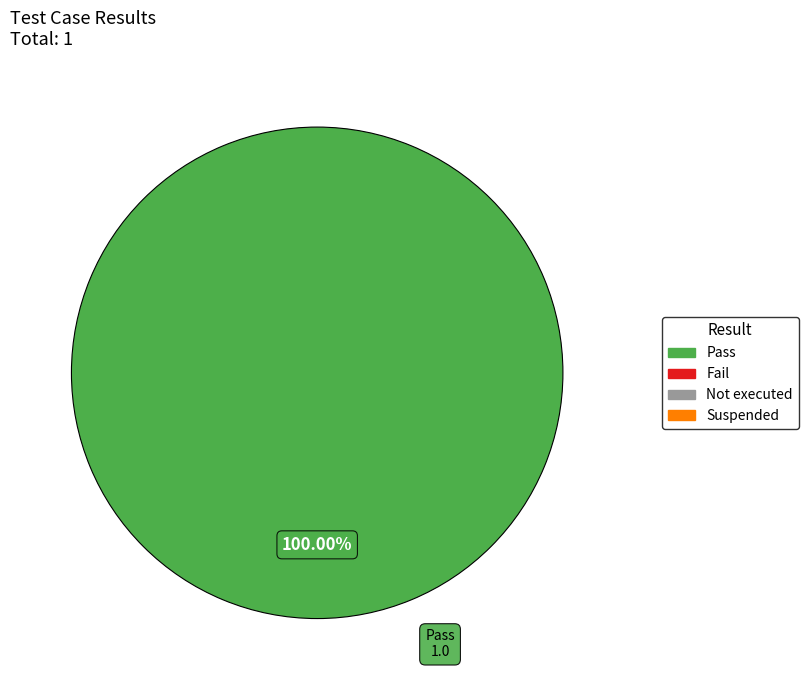

Is there any slice that represents more than half of the pie?

Yes